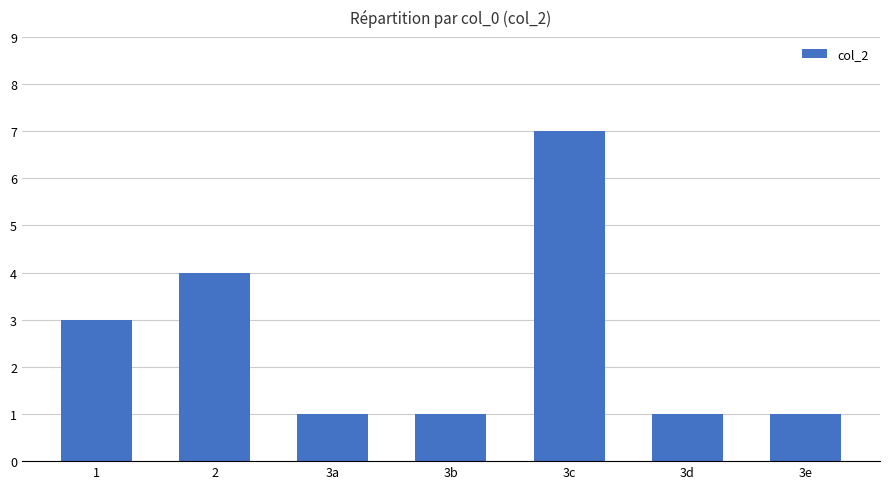

Which has a higher value, 3c or 3b?

3c